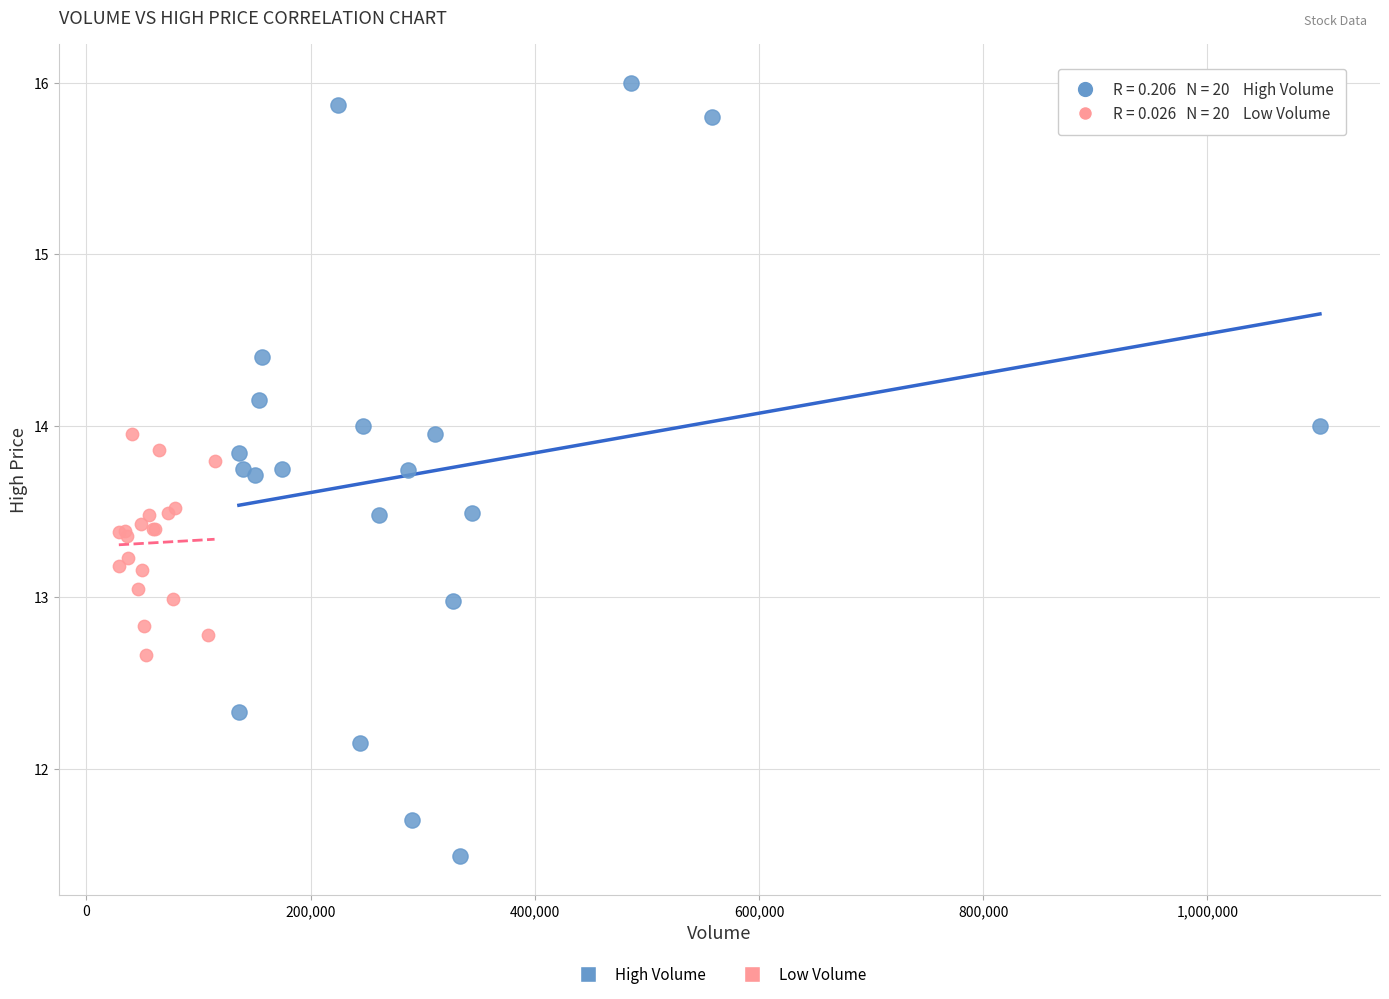

Which series has the widest spread of Y values?

High Volume